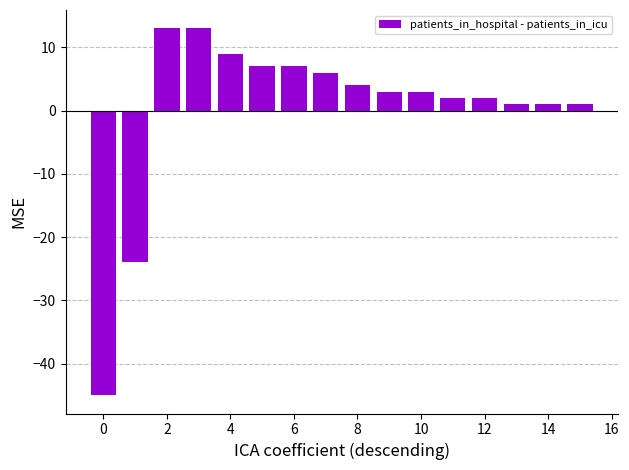

What is the minimum value shown in the chart?

-45